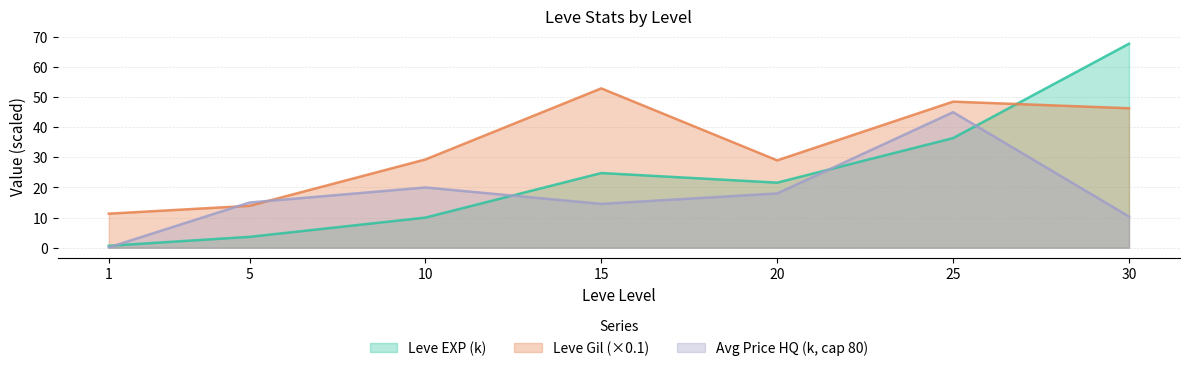

Rank the series at 30 from highest to lowest value.

Leve EXP (k), Leve Gil (×0.1), Avg Price HQ (k, cap 80)